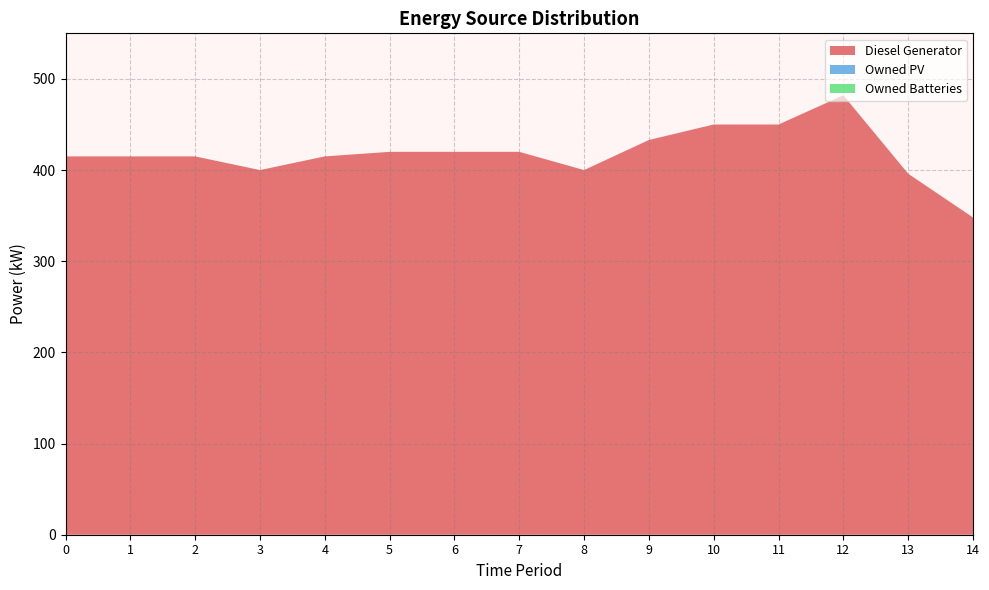

Reading left to right, what are all the values shown in this chart?

Diesel Generator: 415	415	415	400	415	420	420	420	400	433	450	450	482	396	348
Owned PV: 0	0	0	0	0	0	0	0	0	0	0	0	0	0	0
Owned Batteries: 0	0	0	0	0	0	0	0	0	0	0	0	0	0	0